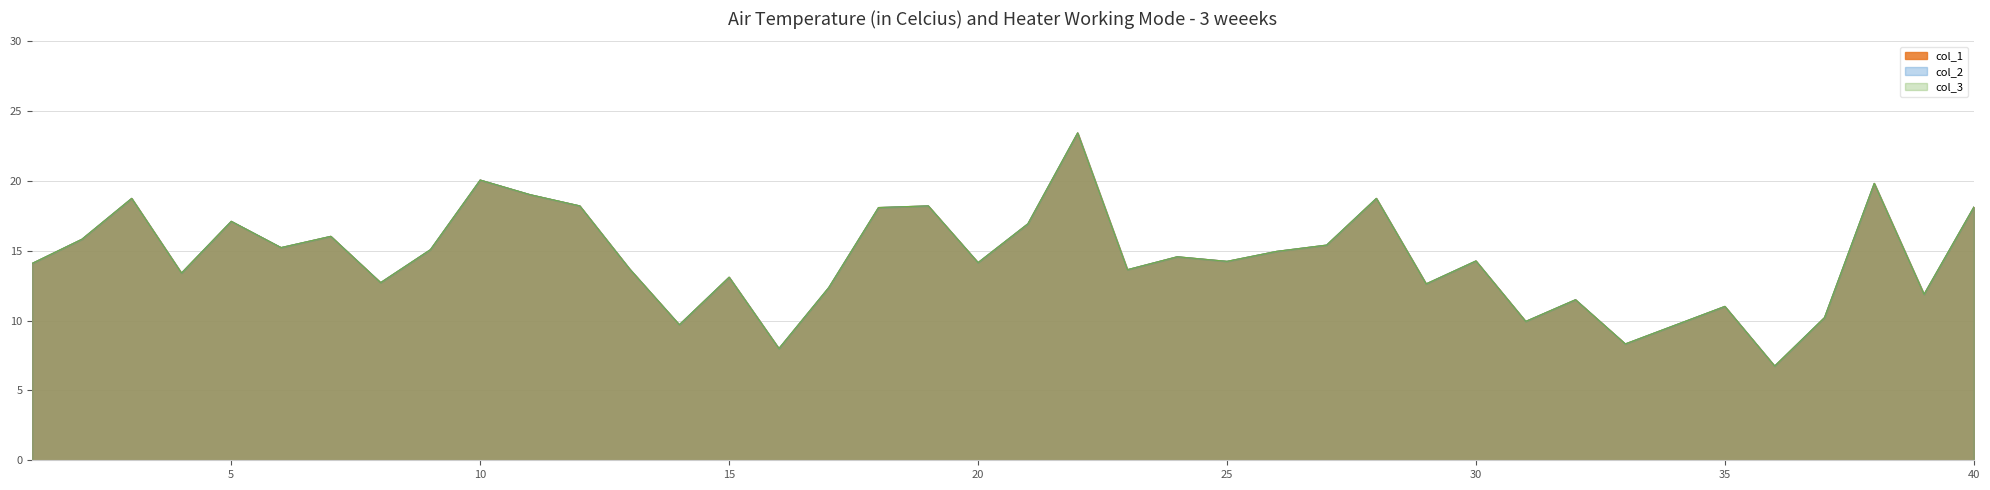

Count the number of categories in the chart.

40